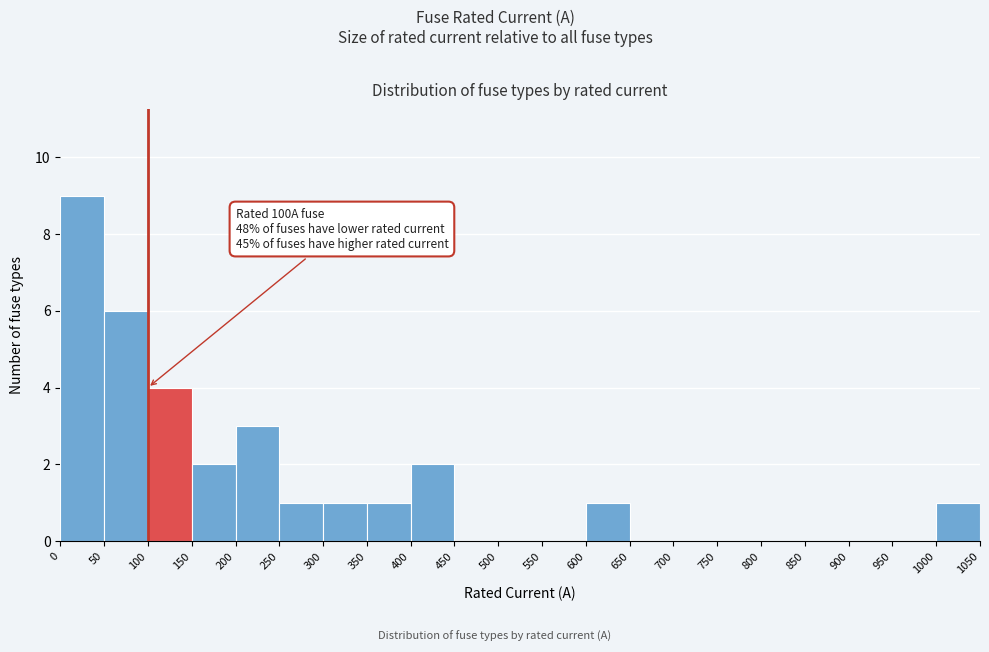

Which range on the x-axis has the tallest bar?

0 to 50